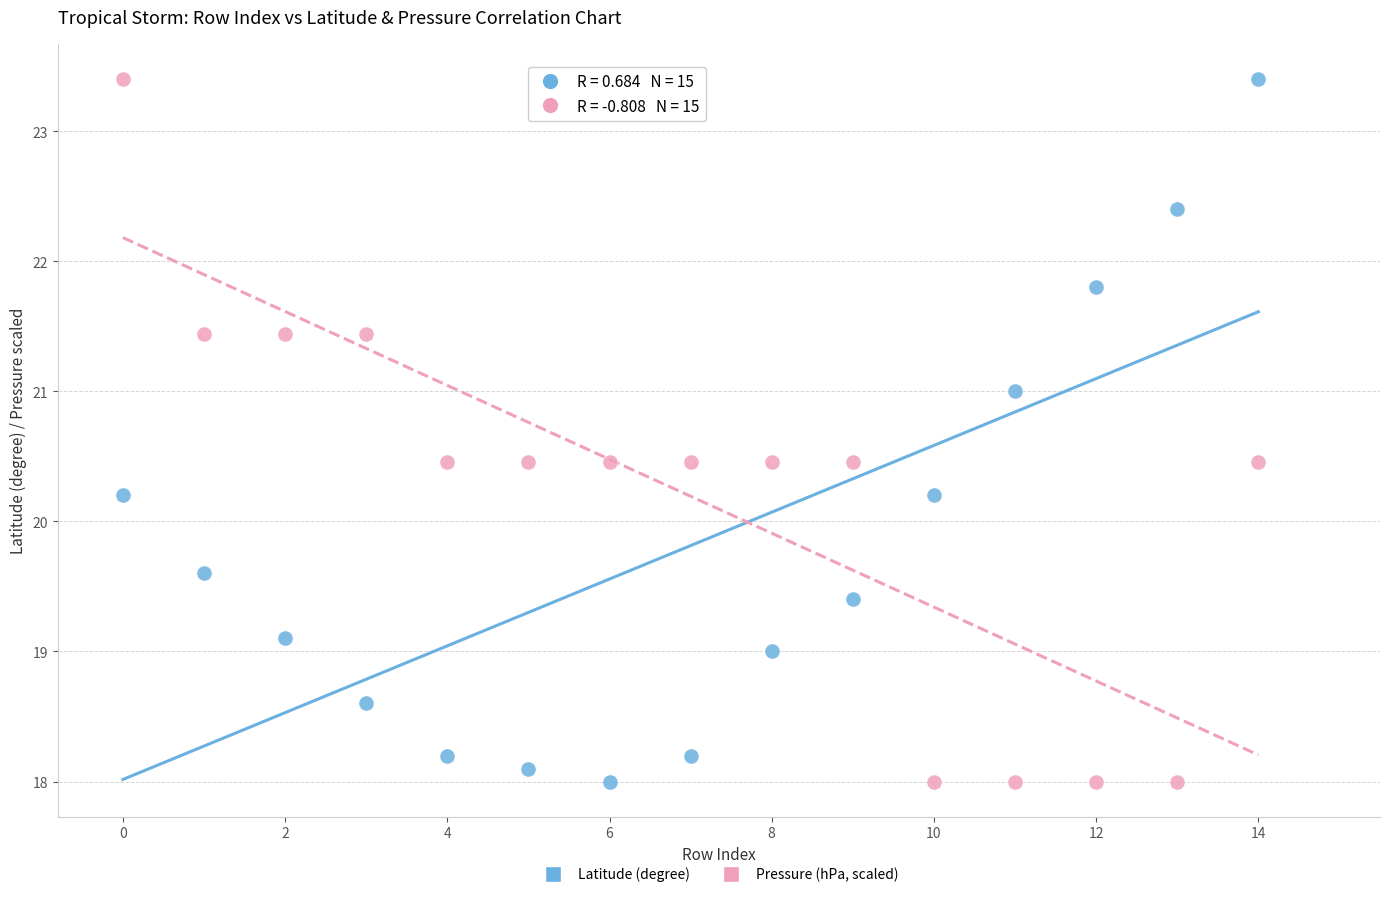

Across all data points, what is the range of Y values (max minus min)?

5.4